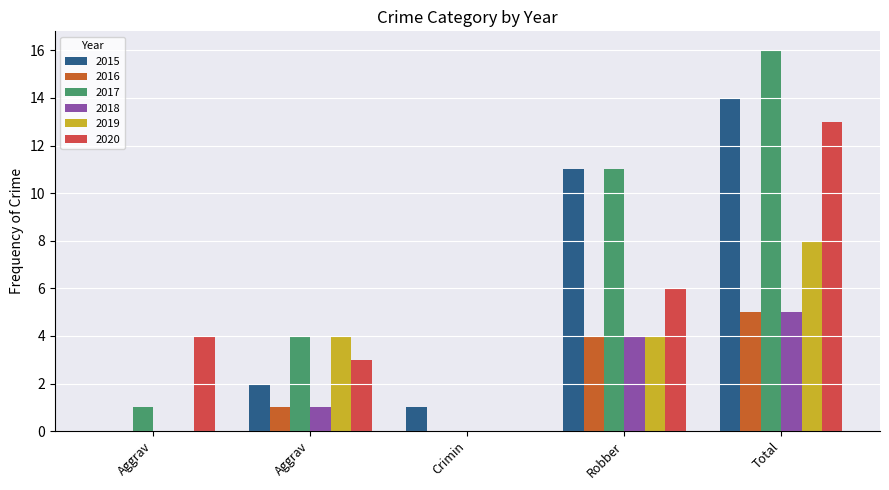

What are all the series names shown in the legend?

2015, 2016, 2017, 2018, 2019, 2020